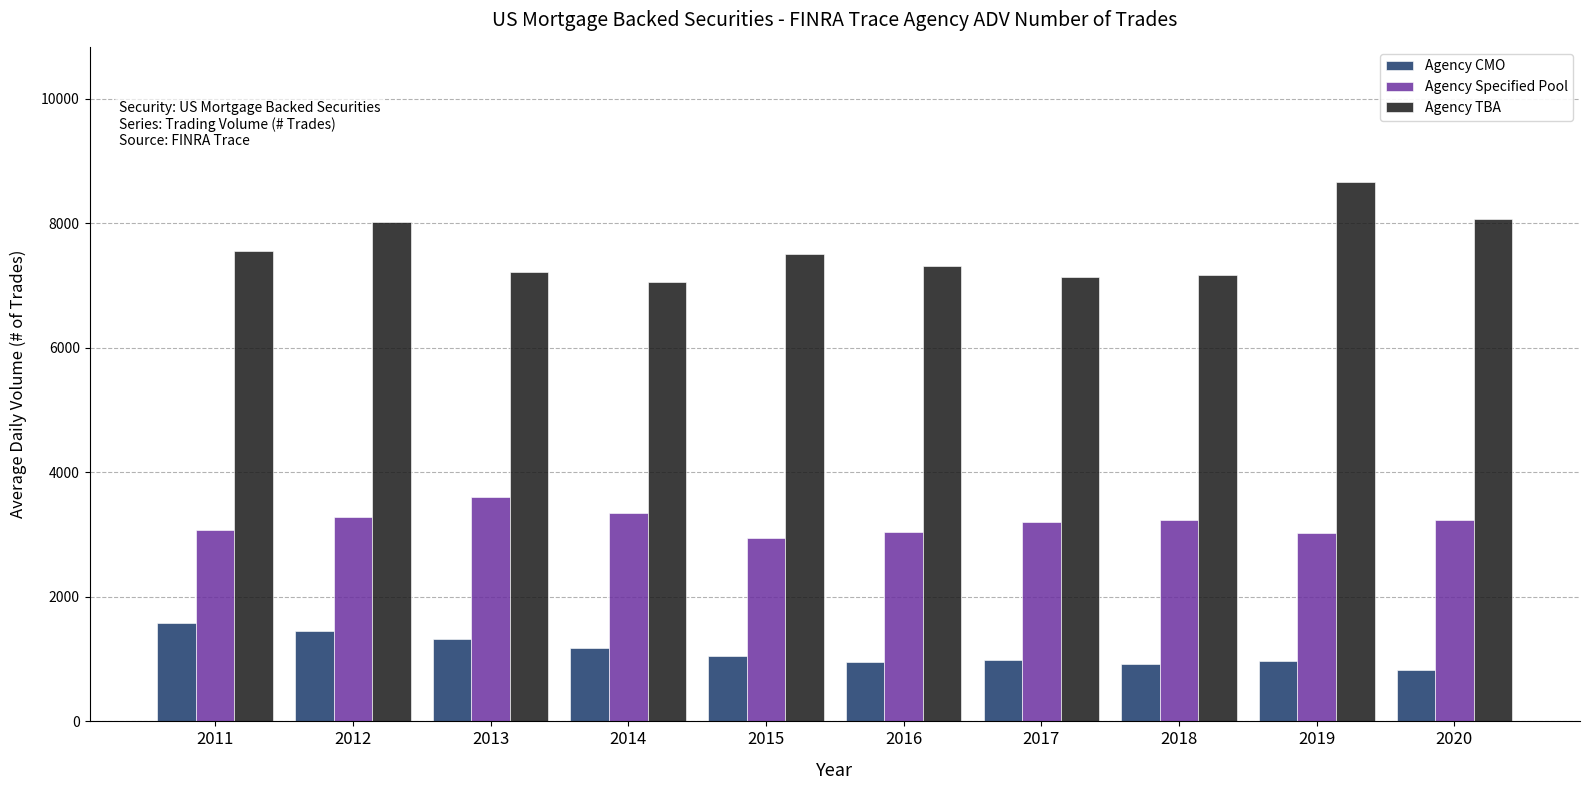

True or false: Agency TBA has a value of 12929.4 at 2015.

False